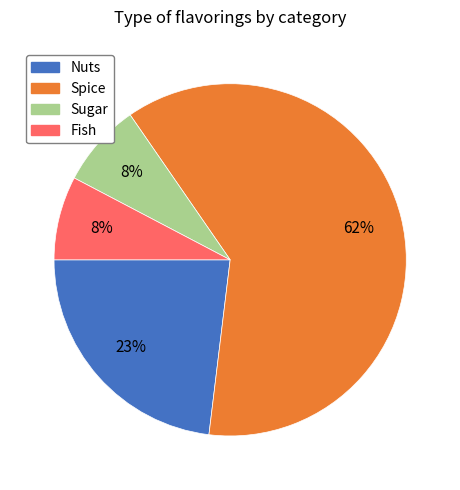

Which has a higher value, Sugar or Spice?

Spice